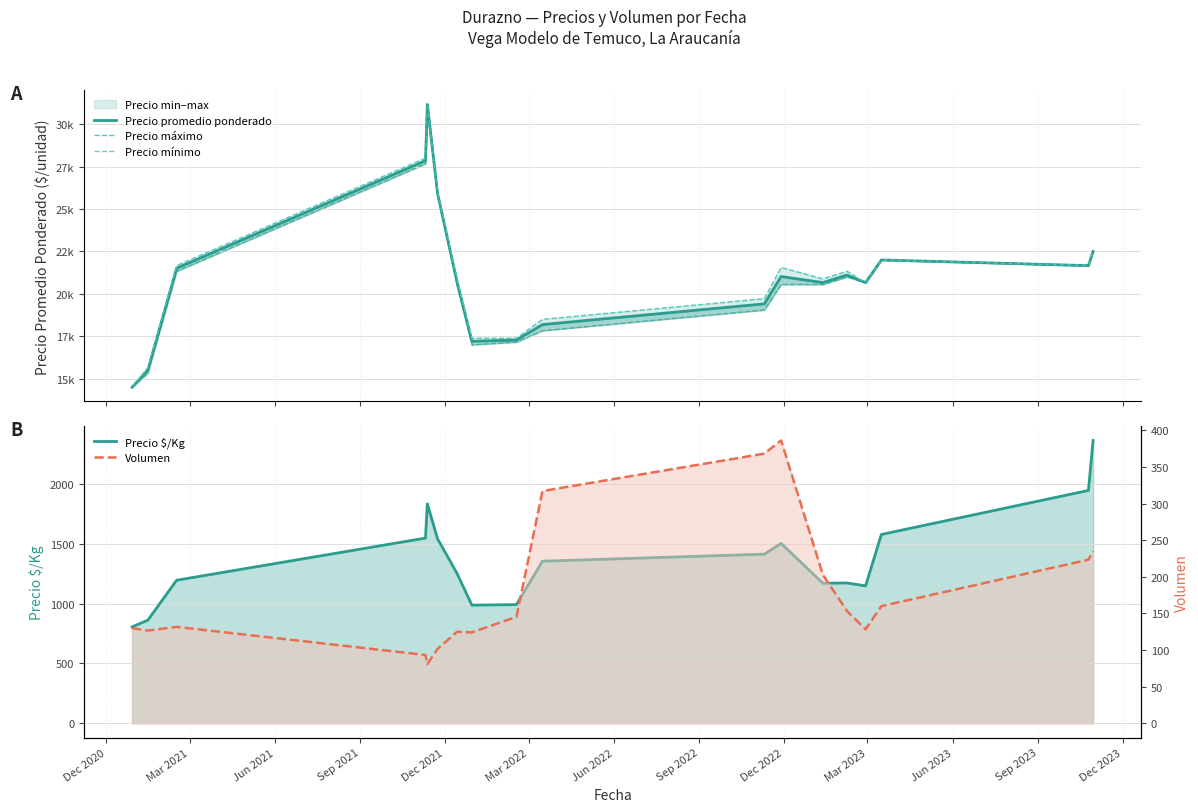

Count the number of categories in the chart.

18